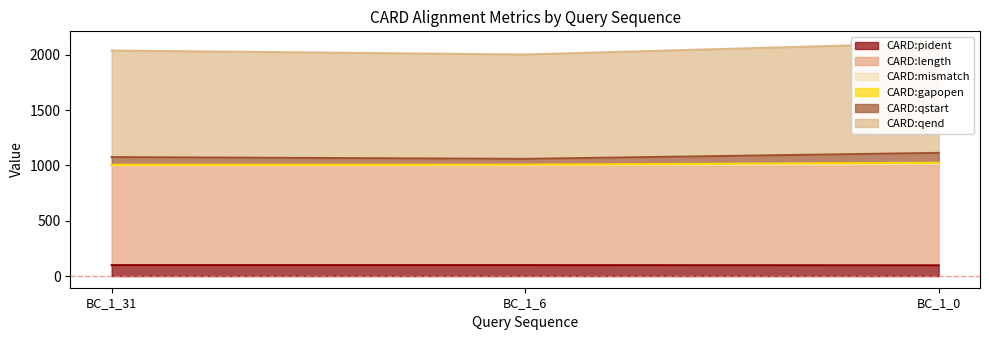

At which label does CARD:qstart reach its minimum?

BC_1_6